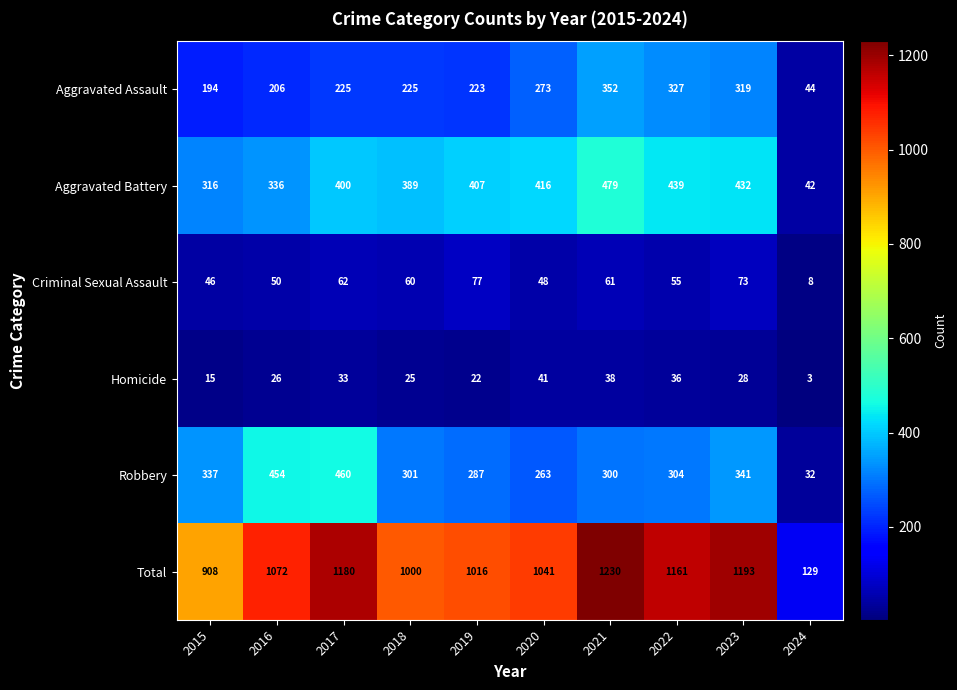

At which category is the sum across all series the highest?

2021